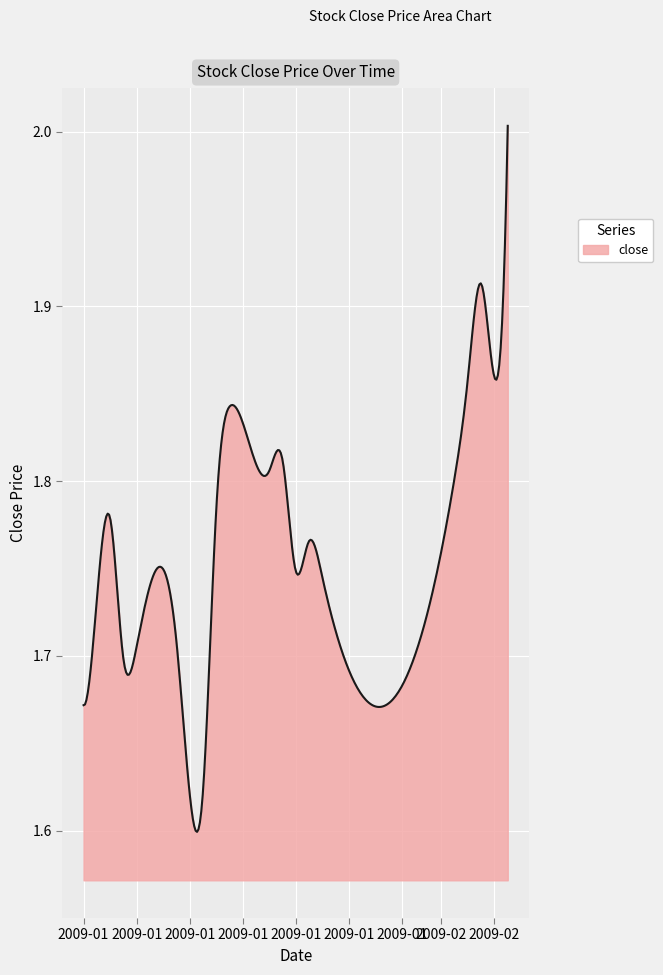

What is the difference between the maximum and minimum values?

0.4